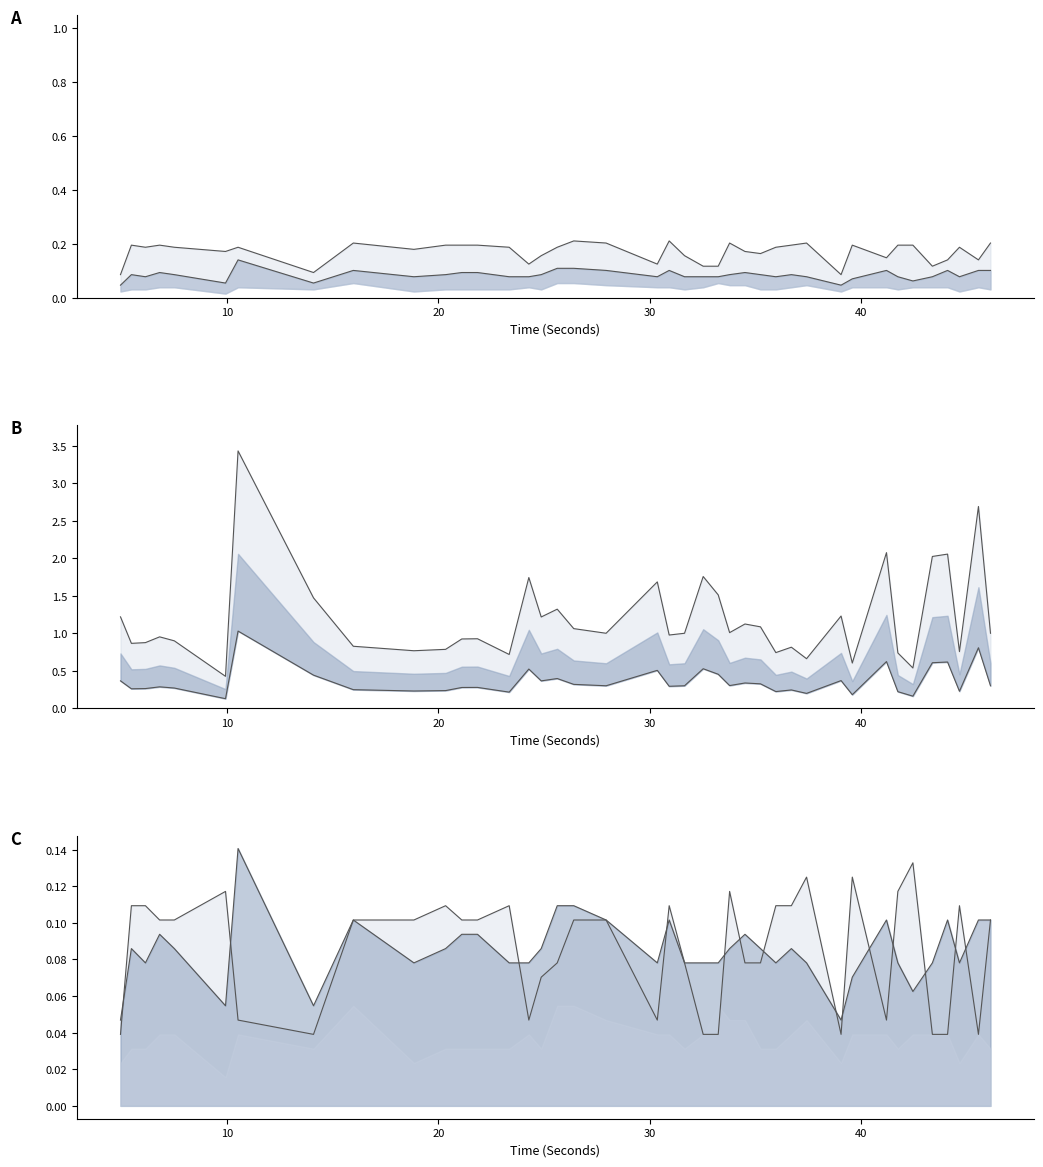

How many times do ratioQSArea_lower and QRSWaveLength_ECG_line cross each other?

8